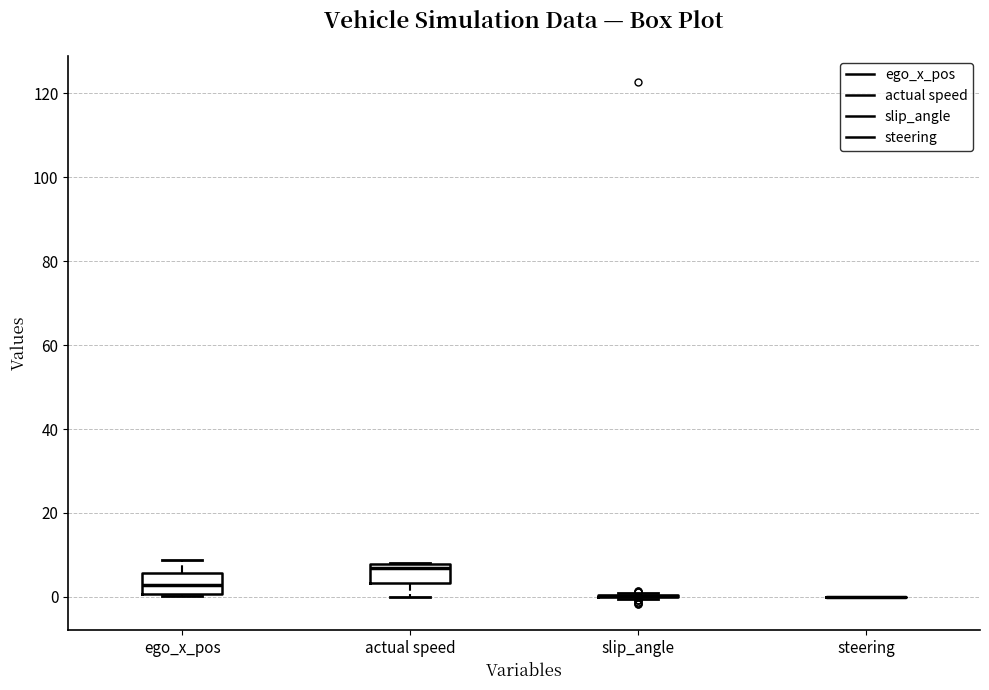

Reading left to right, read every box against the y-axis: the position of its median line, the range the box covers, and the ends of its whiskers. The values are not printed on the chart, so give them approximately, as read against the axis.

ego_x_pos: median 2, box 0 to 6, whiskers 0 to 8
actual speed: median 6, box 4 to 8, whiskers 0 to 8
slip_angle: box collapsed to a line at 0, whiskers 0 to 0
steering: box collapsed to a line at 0, whiskers 0 to 0